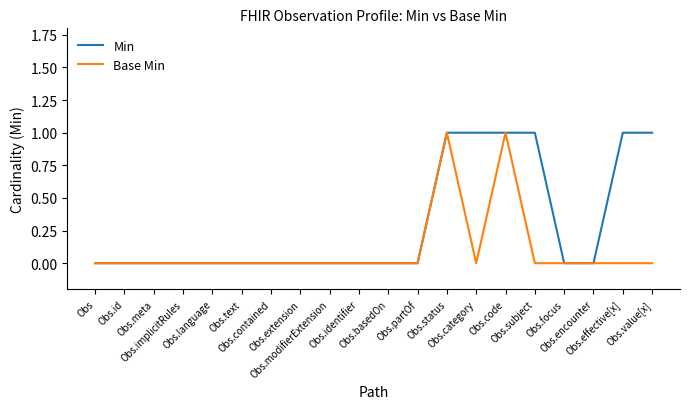

What are all the series names shown in the legend?

Min, Base Min